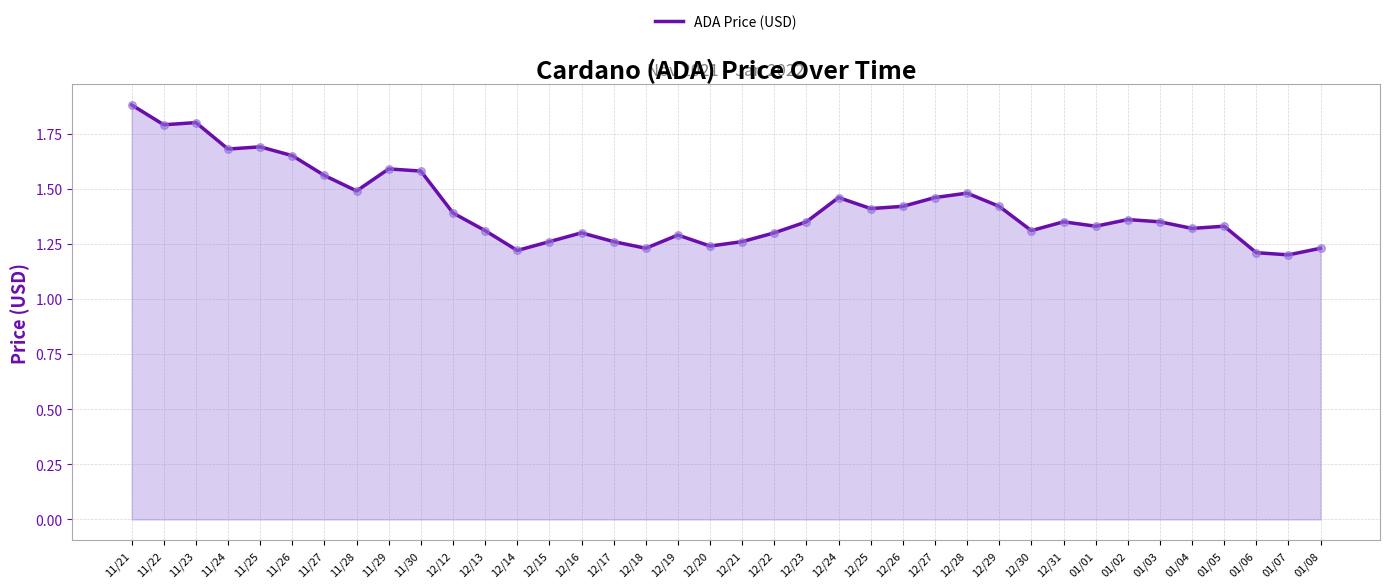

Between 12/30 and 12/31, which is larger?

12/31